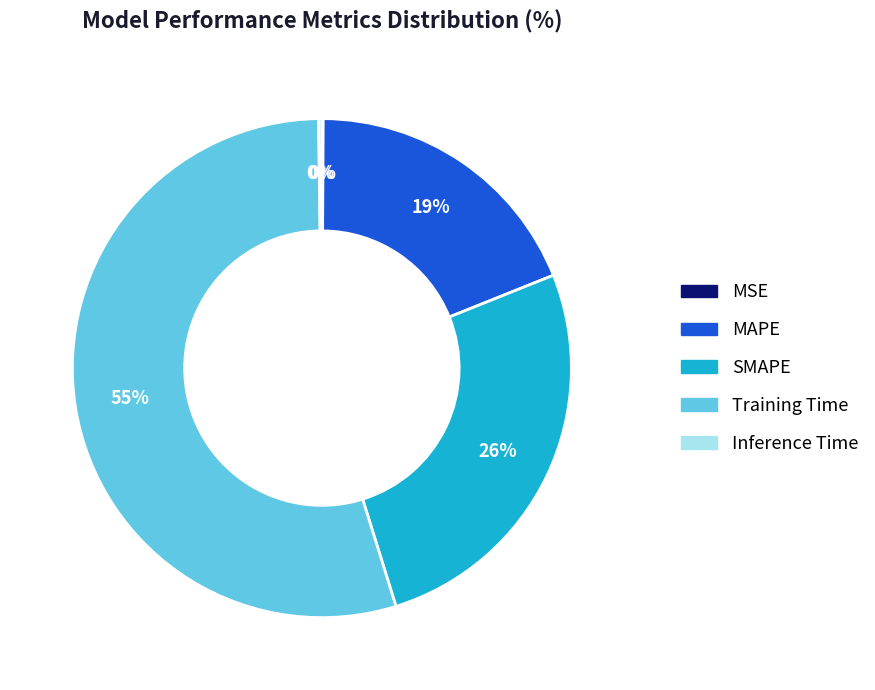

Is there any slice that represents more than half of the pie?

Yes